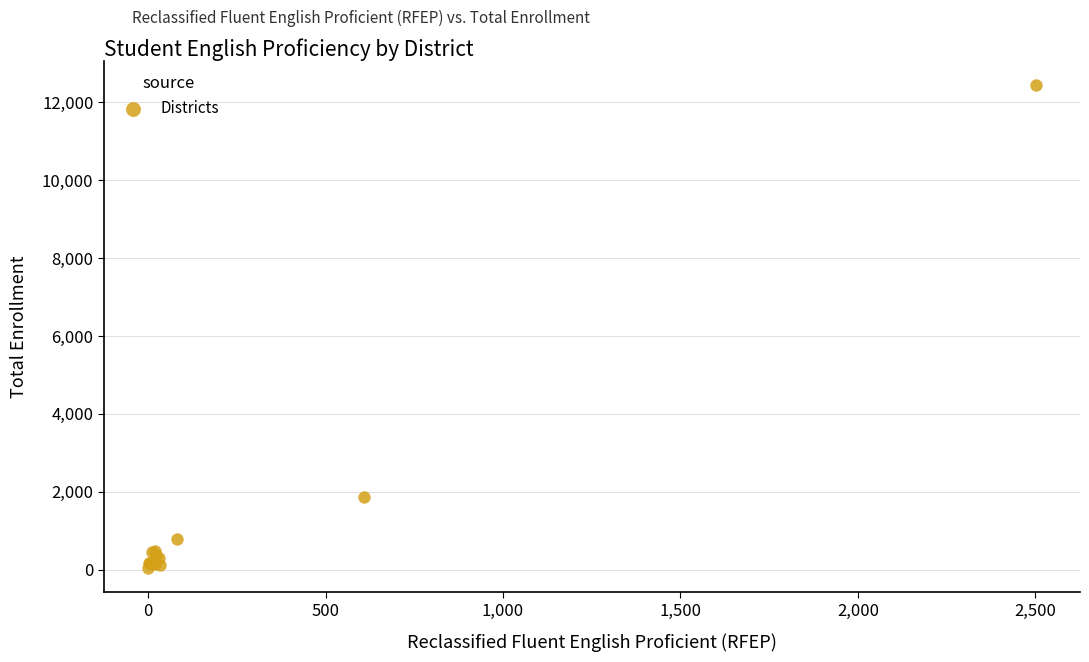

What Y value in the scatter plot is closest to 6236?

1862